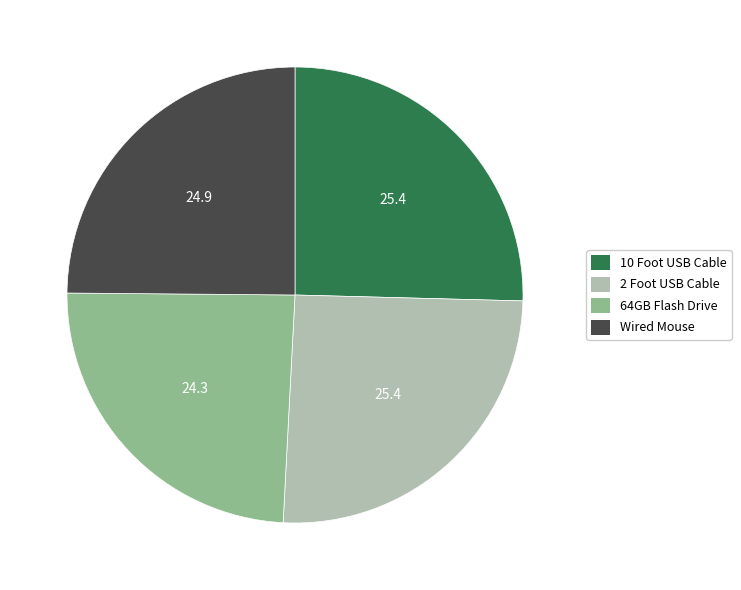

True or false: 10 Foot USB Cable accounts for 25% of the total.

True